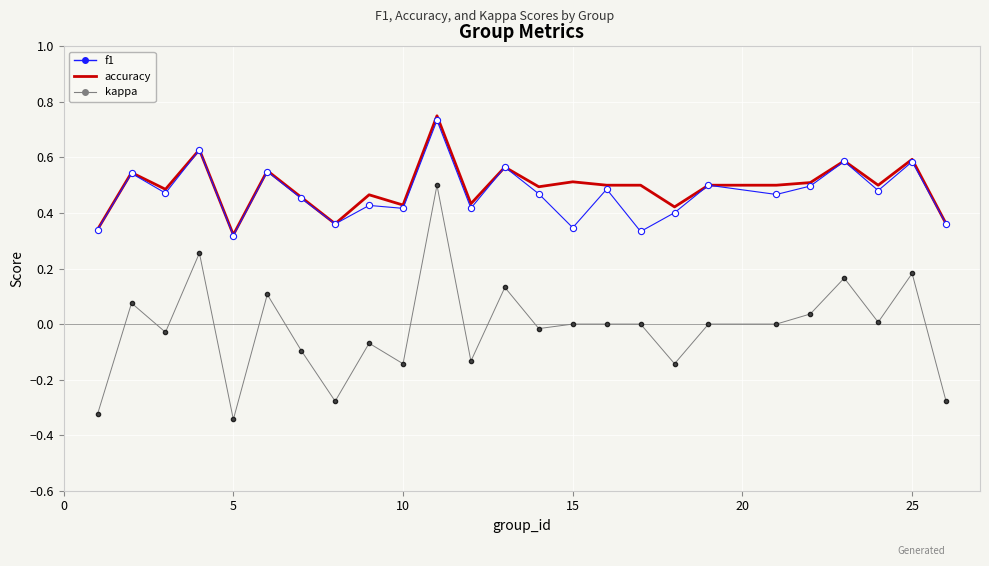

At how many categories does at least one series exceed 0?

25